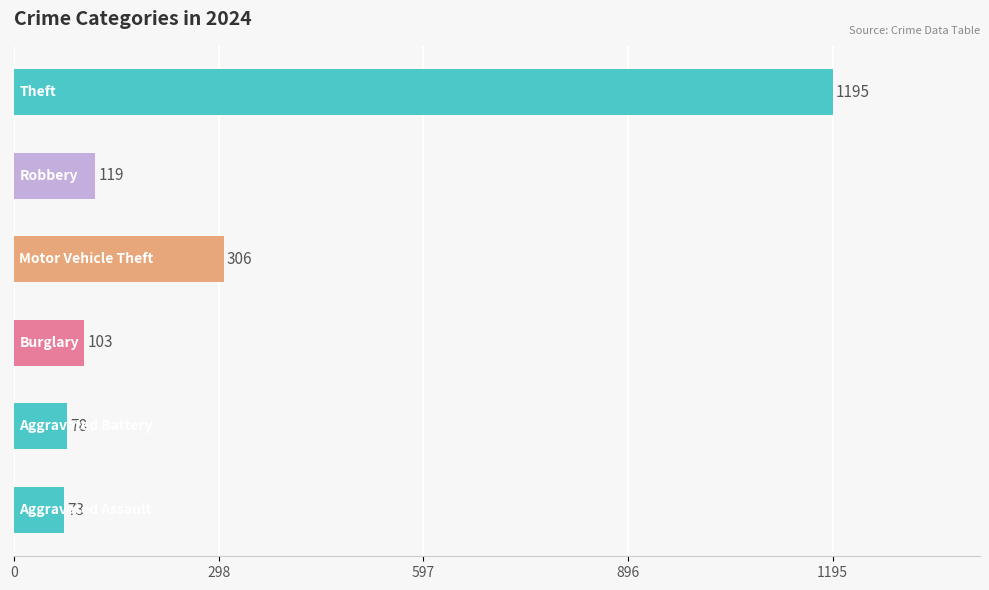

What is the maximum value shown in the chart?

1195